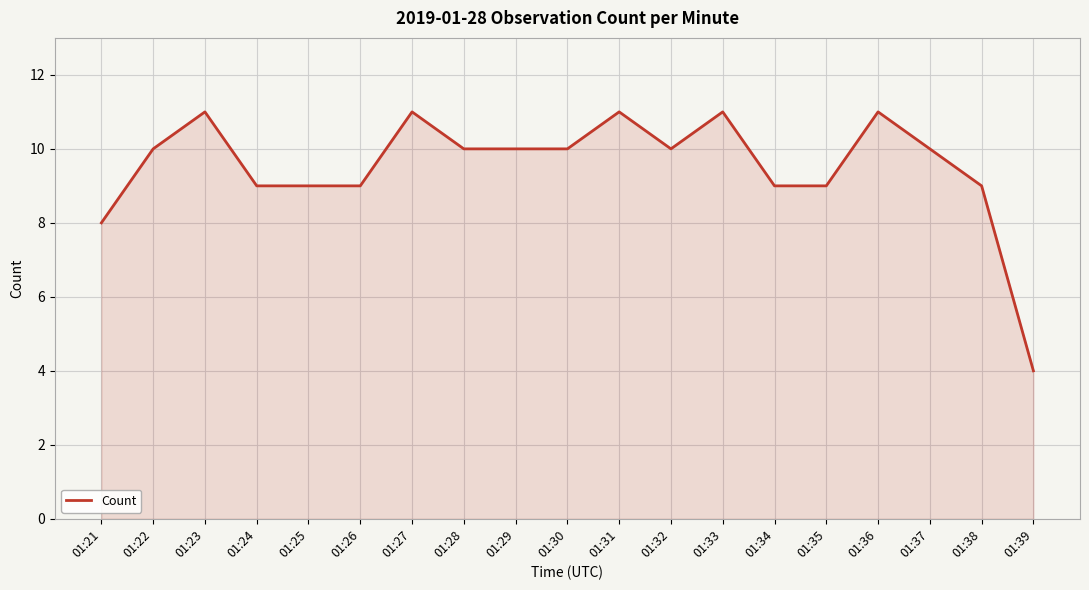

The chart shows a value of 10 at 01:32. True or false?

True